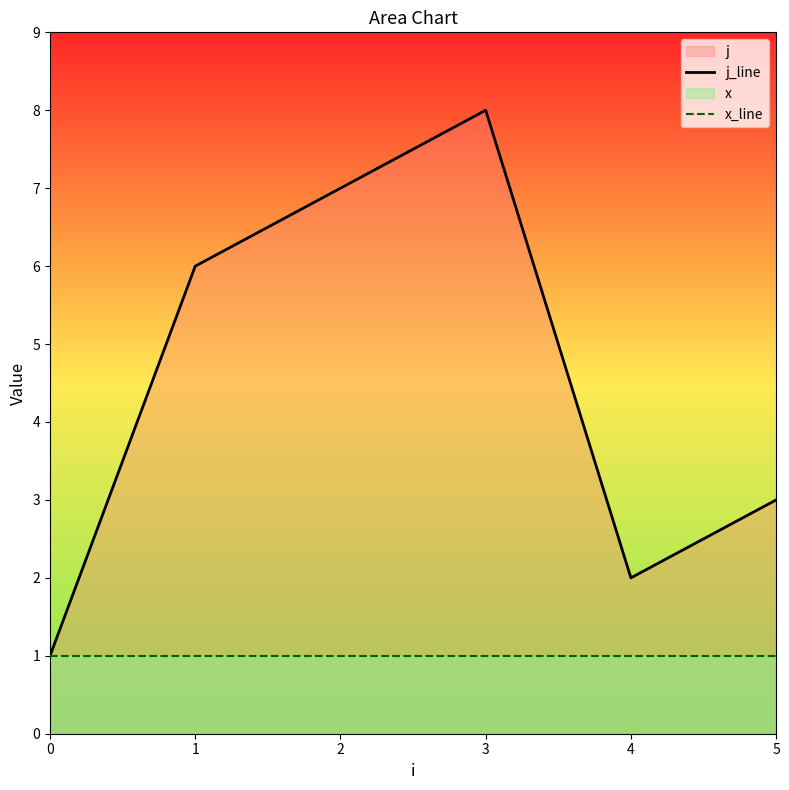

True or false: x_line and j_line intersect in this chart.

False